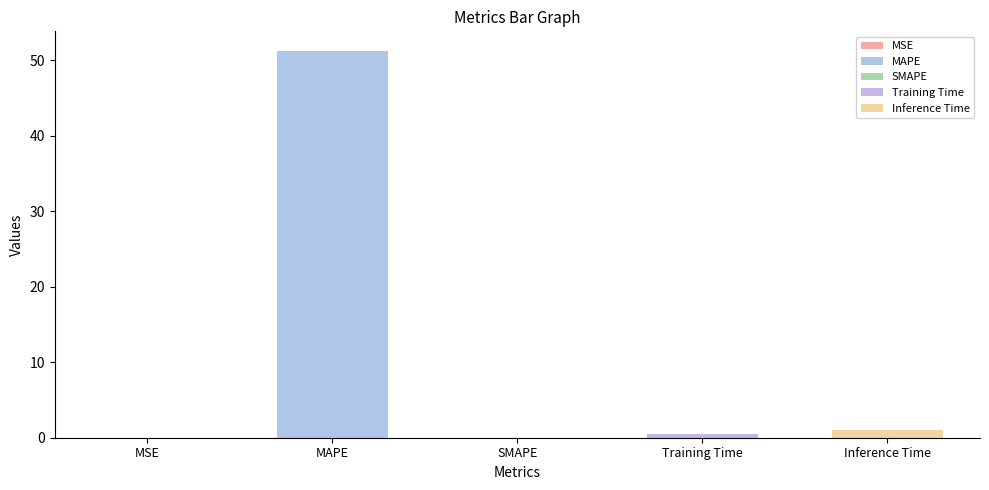

Rank the categories by value from lowest to highest.

SMAPE, MSE, Training Time, Inference Time, MAPE